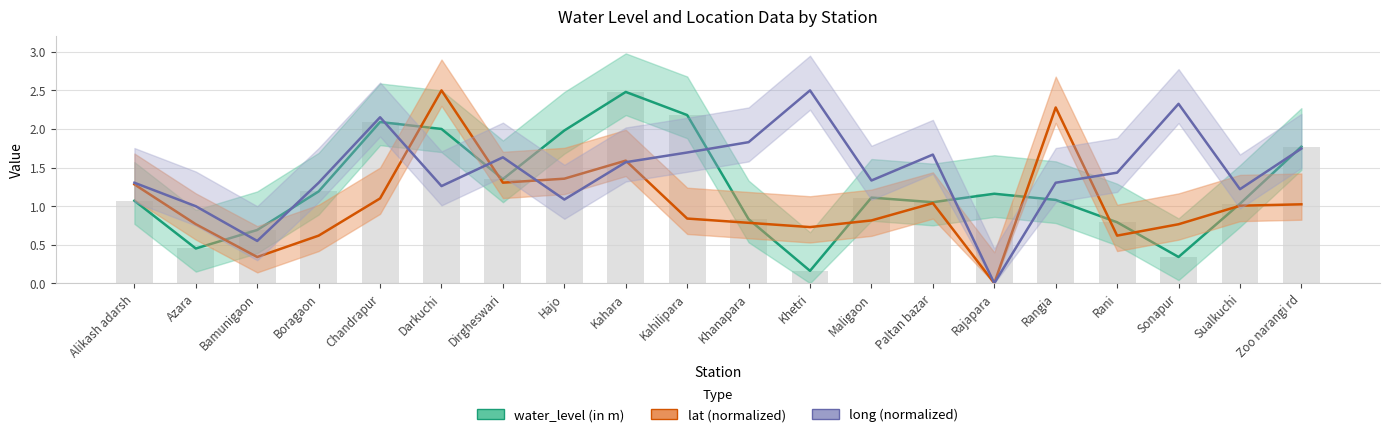

Rank the categories by lat (normalized) value from lowest to highest.

Rajapara, Bamunigaon, Boragaon, Rani, Khetri, Azara, Sonapur, Khanapara, Maligaon, Kahilipara, Sualkuchi, Zoo narangi rd, Paltan bazar, Chandrapur, Alikash adarsh, Dirgheswari, Hajo, Kahara, Rangia, Darkuchi